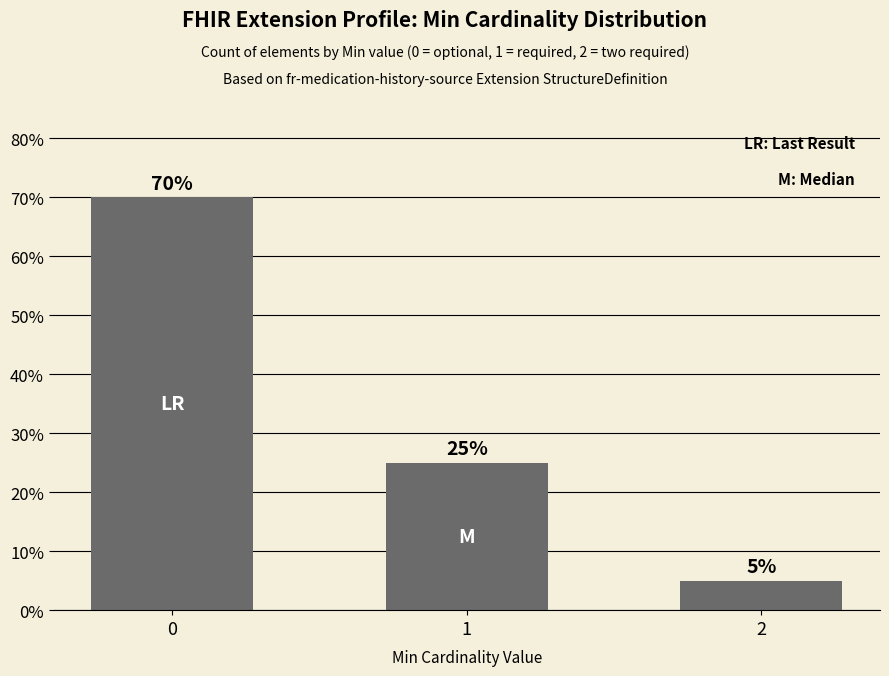

How many bars are there in total?

3